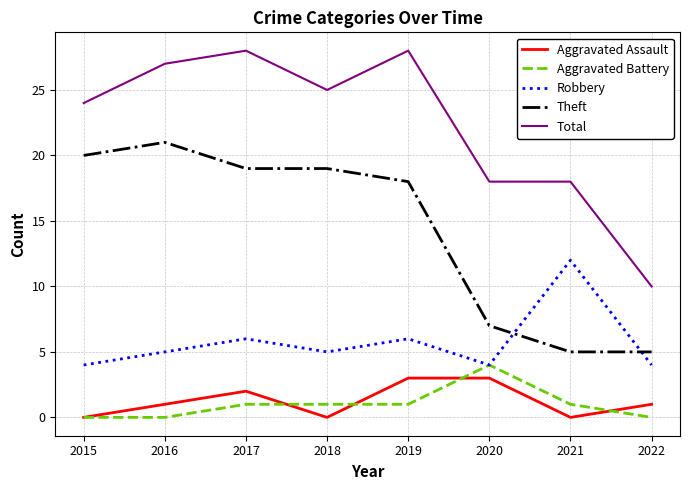

Which series has the largest total across all categories?

Total